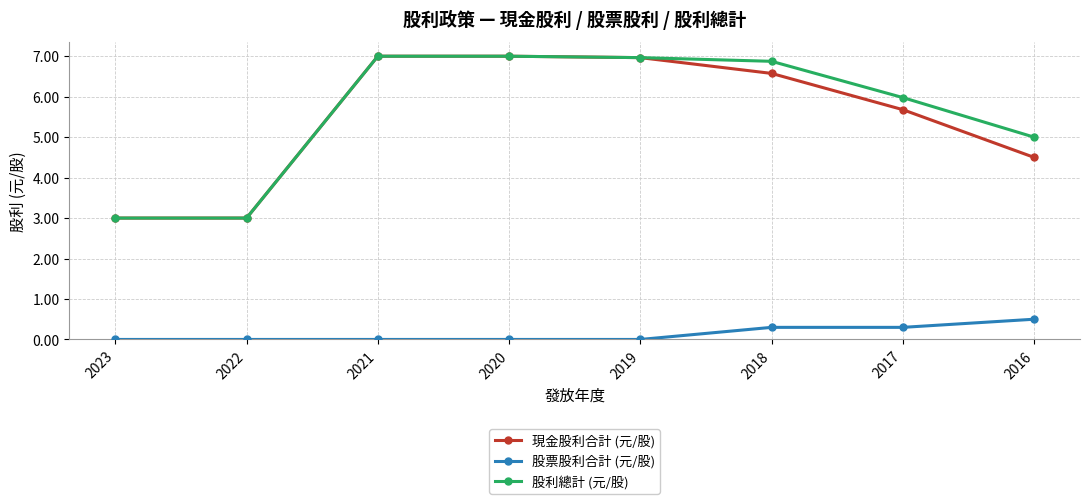

What is the maximum value shown in the chart?

7.0